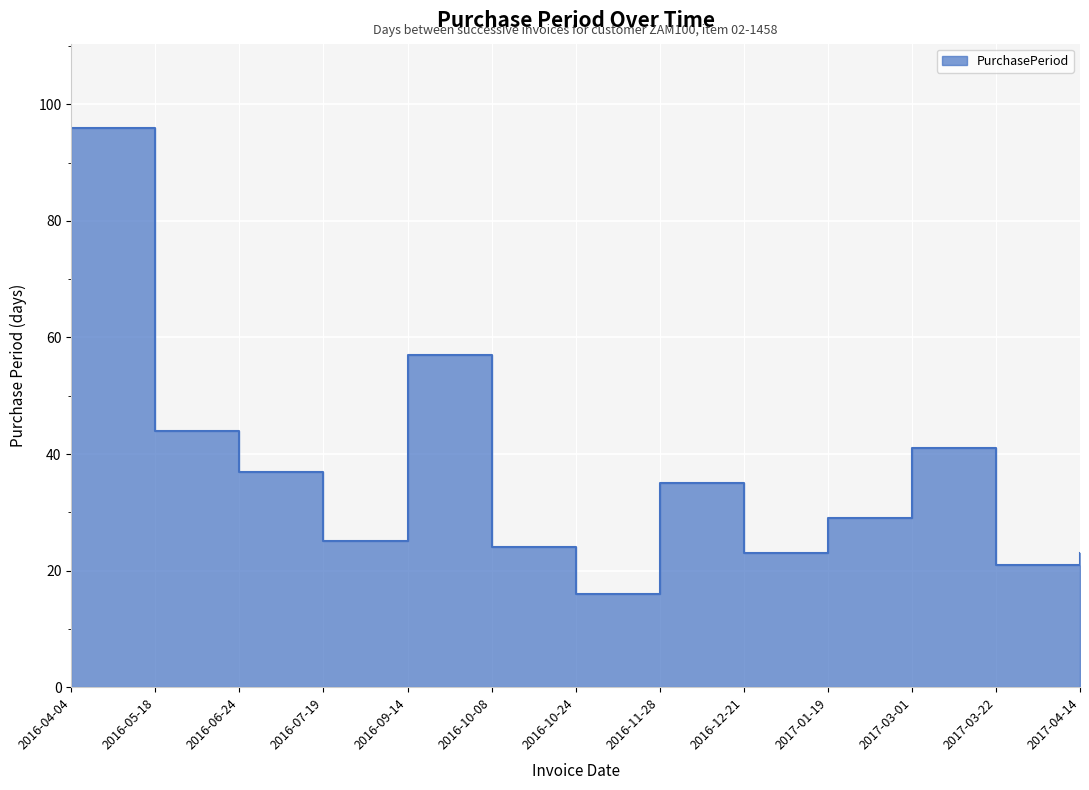

Where is the first local maximum?

2016-09-14